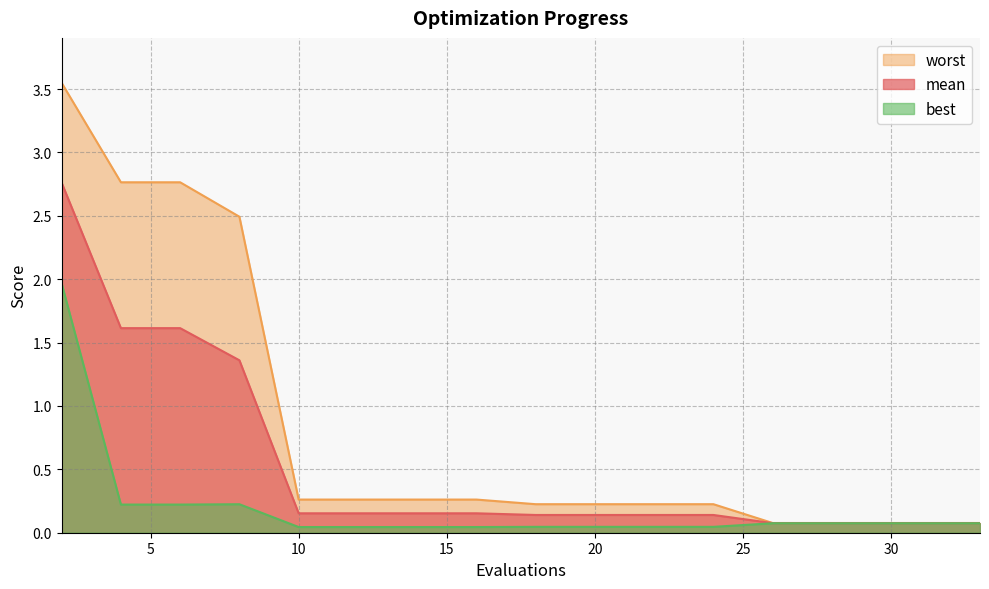

True or false: best and mean cross at least once.

False